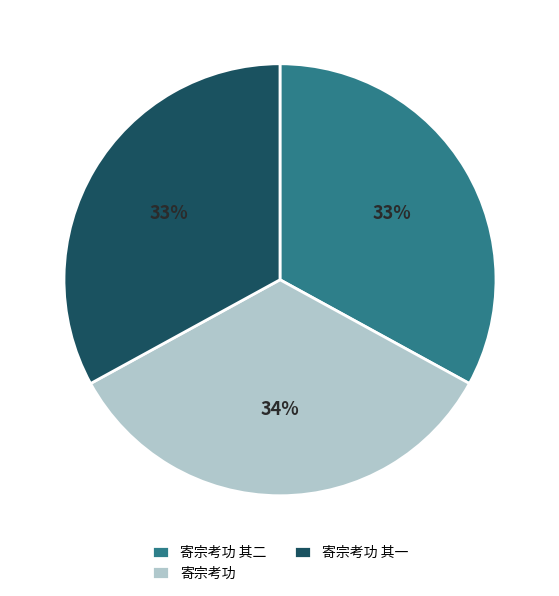

To the nearest percent, what portion does 寄宗考功 represent?

34%